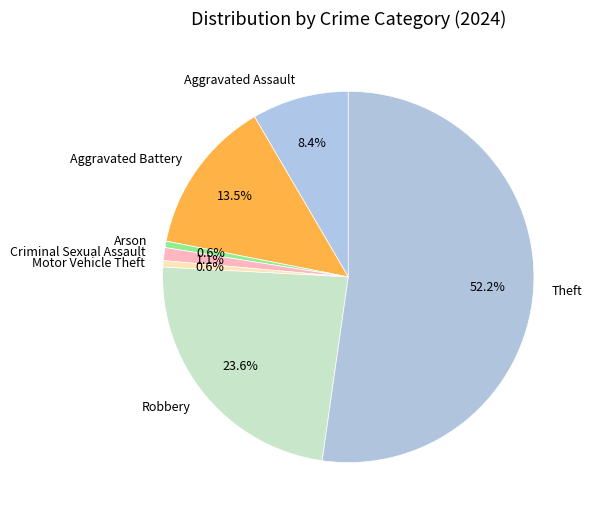

Which slice is the largest?

Theft